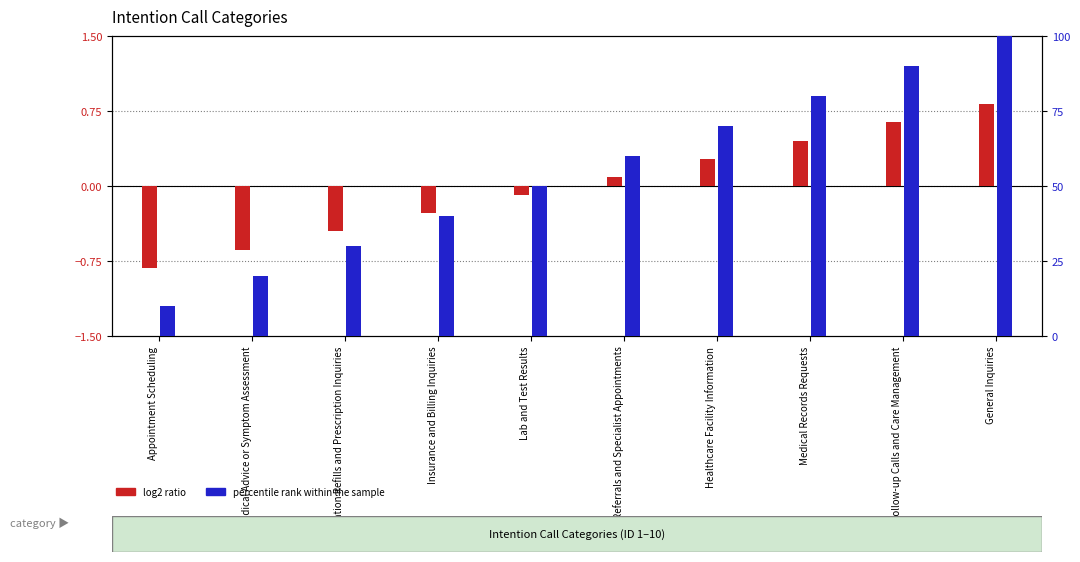

What is the maximum value shown in the chart?

100.0